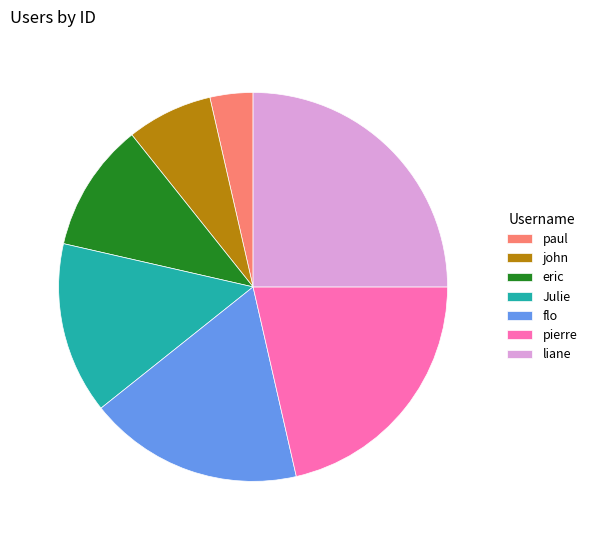

True or false: pierre accounts for 34% of the total.

False